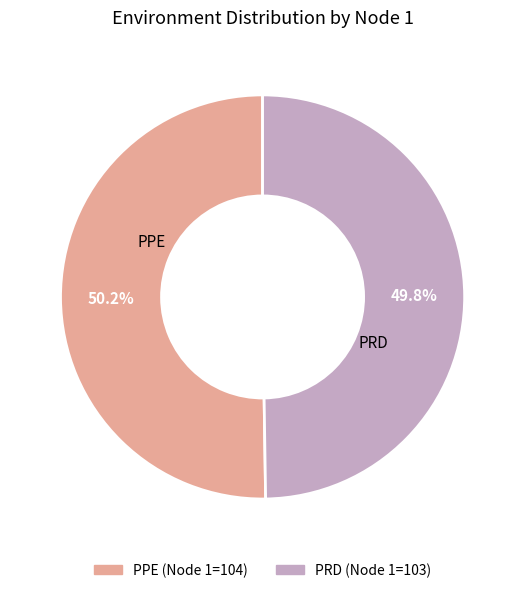

Approximately how many times larger is the value at PRD compared to PPE?

1.0